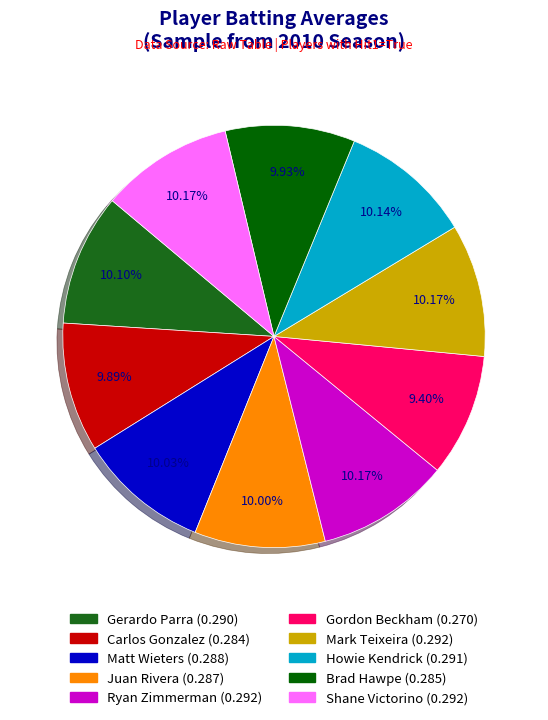

Rank the categories by value from lowest to highest.

Gordon Beckham, Carlos Gonzalez, Brad Hawpe, Juan Rivera, Matt Wieters, Gerardo Parra, Howie Kendrick, Ryan Zimmerman, Mark Teixeira, Shane Victorino